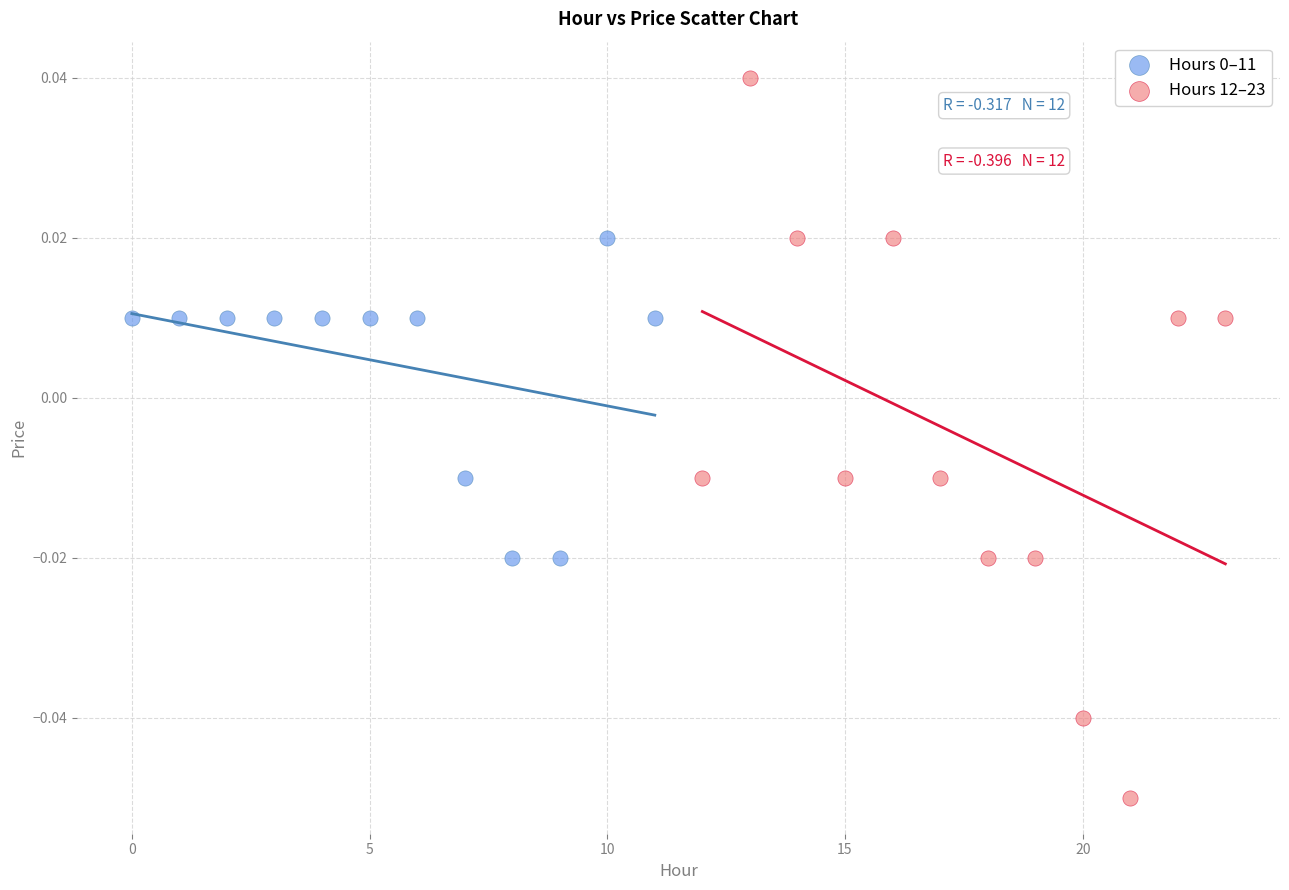

Which series contains the lowest Y value?

Hours 12–23